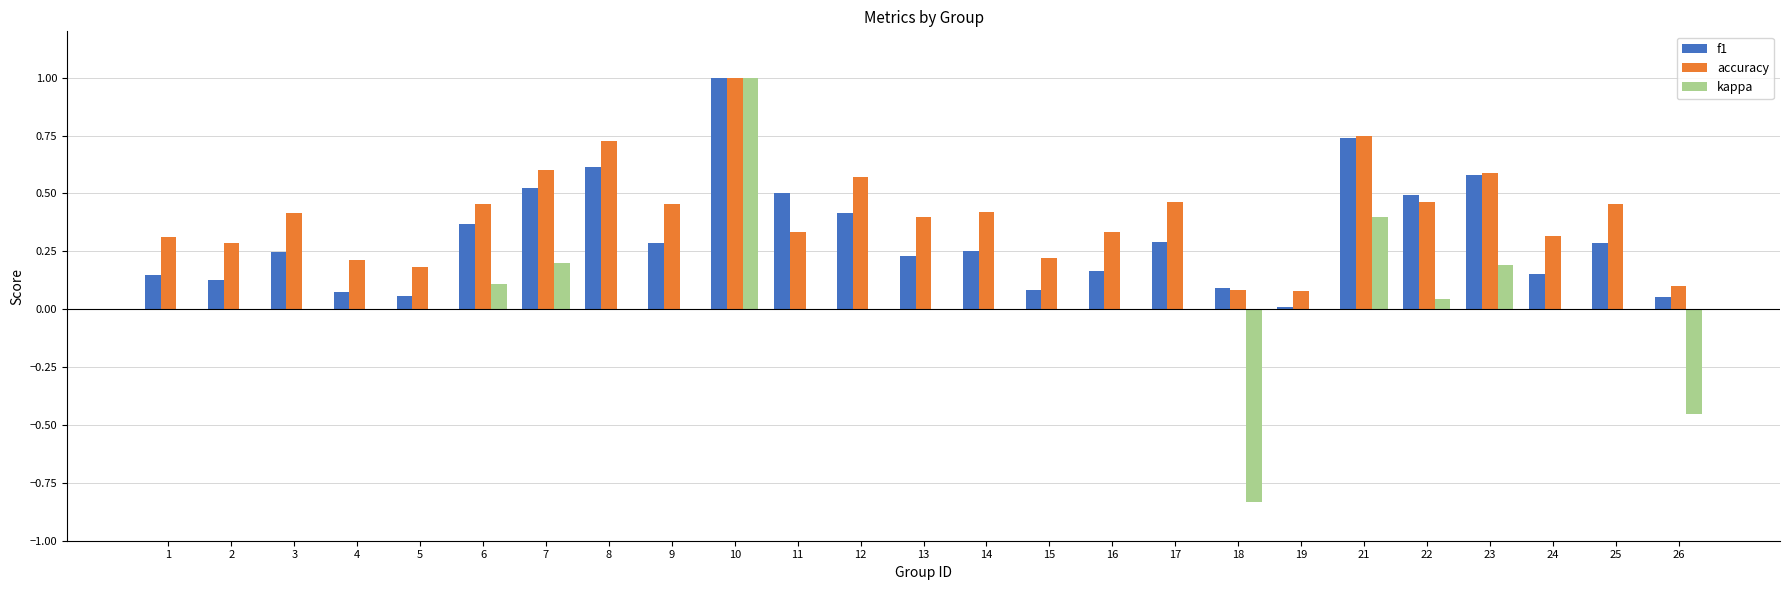

What are all the series names shown in the legend?

f1, accuracy, kappa